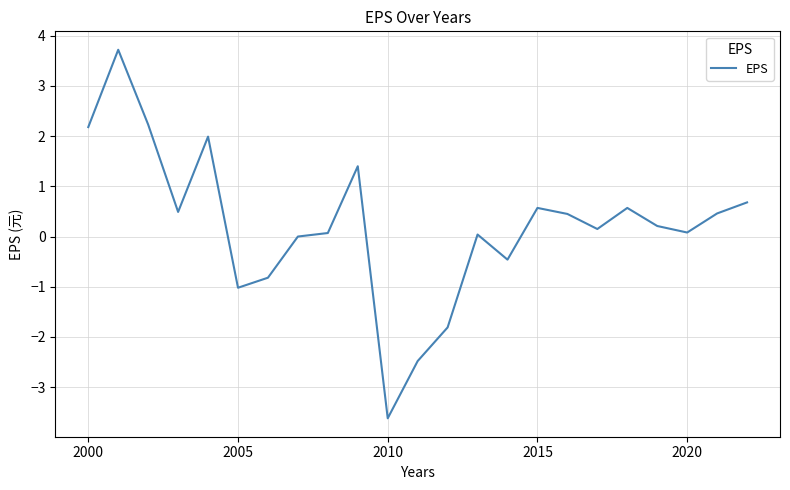

How many categories are shown in the chart?

23